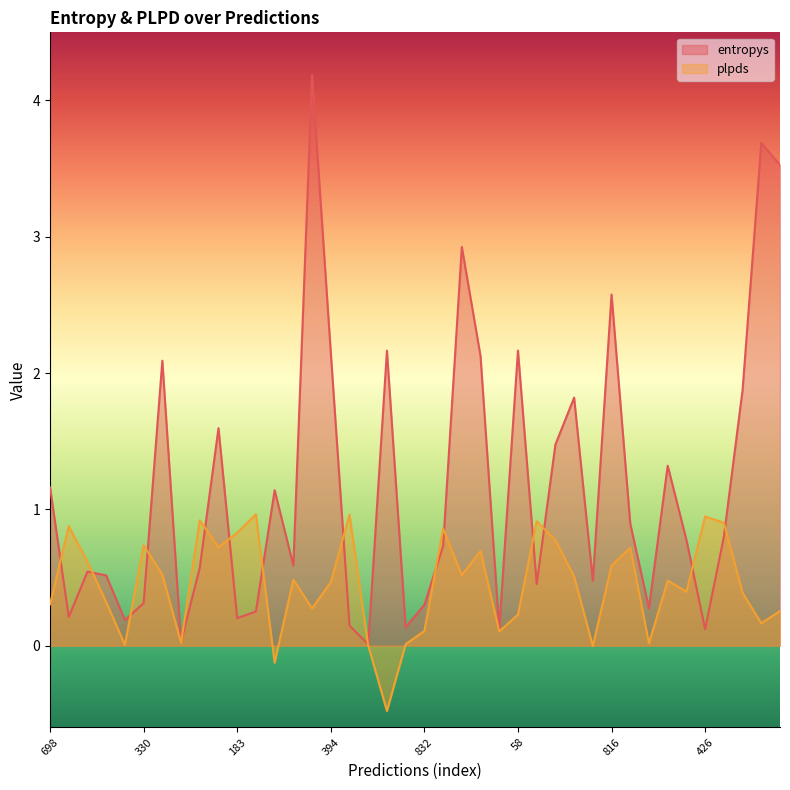

How many series are shown in this chart?

2